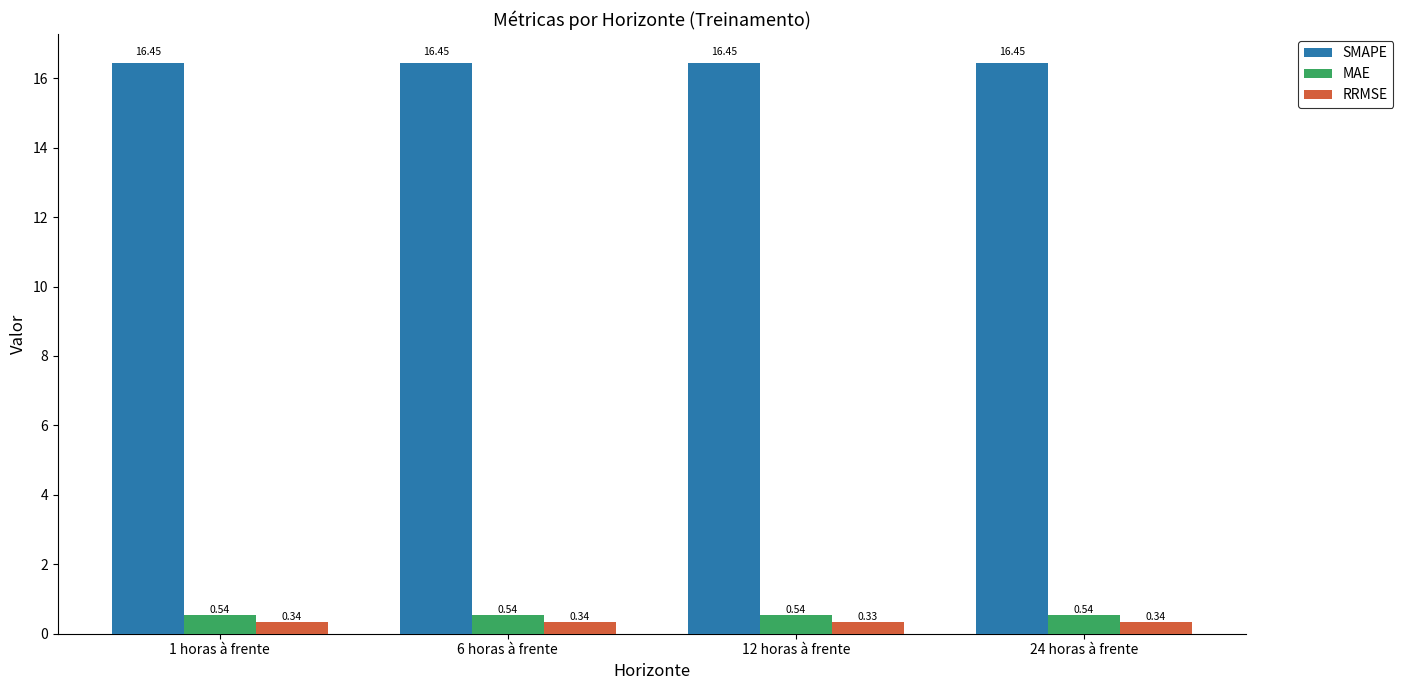

What position from the right is 1 horas à frente?

4